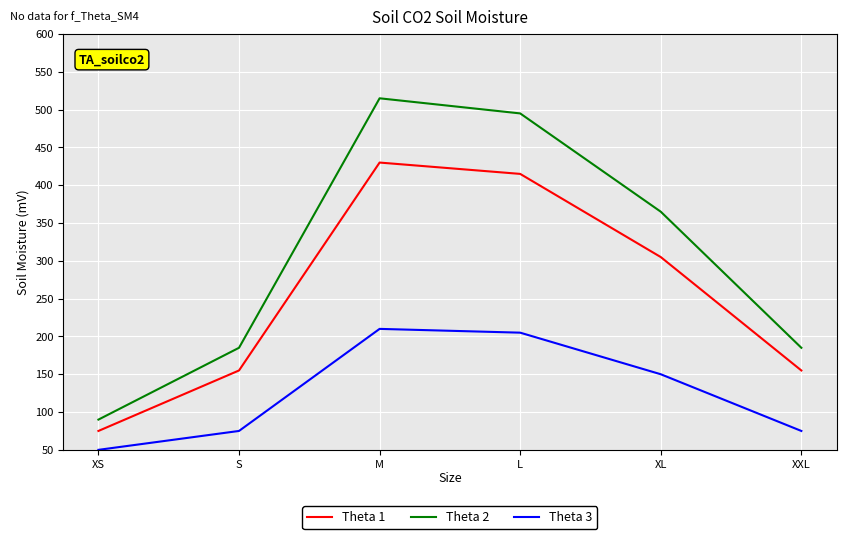

What is the difference between the highest and lowest values at M?

305